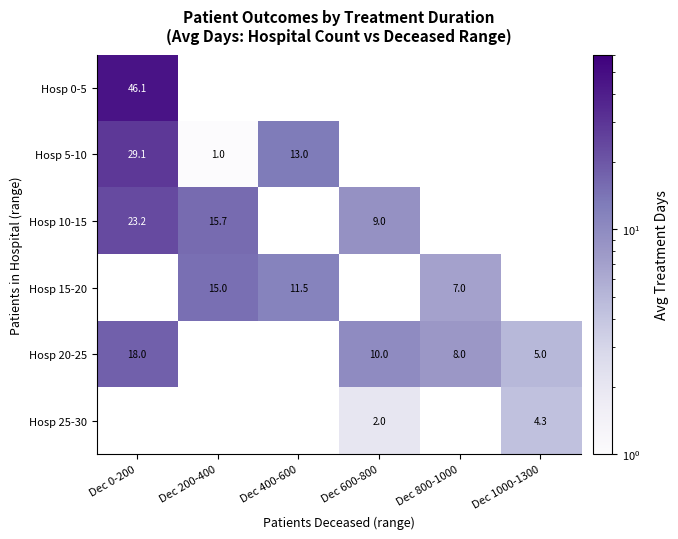

At how many categories does at least one series exceed 14?

2